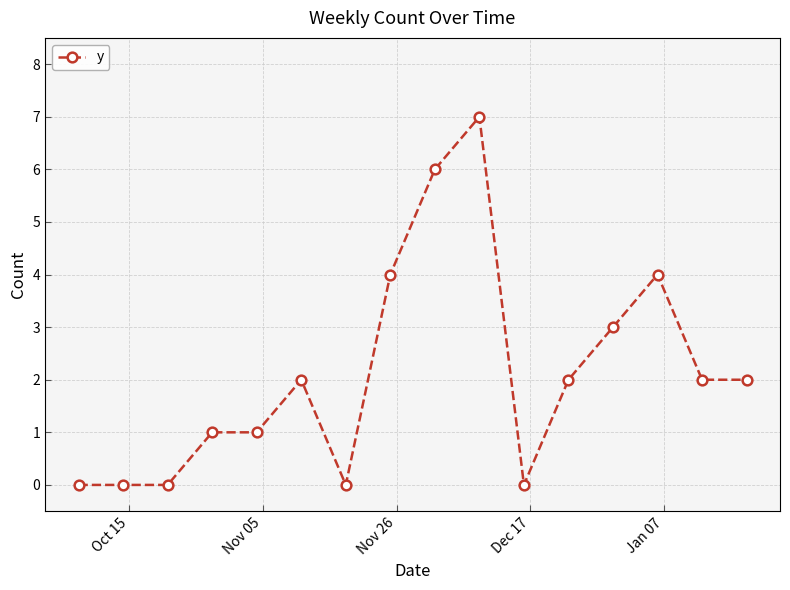

What is the average value?

2